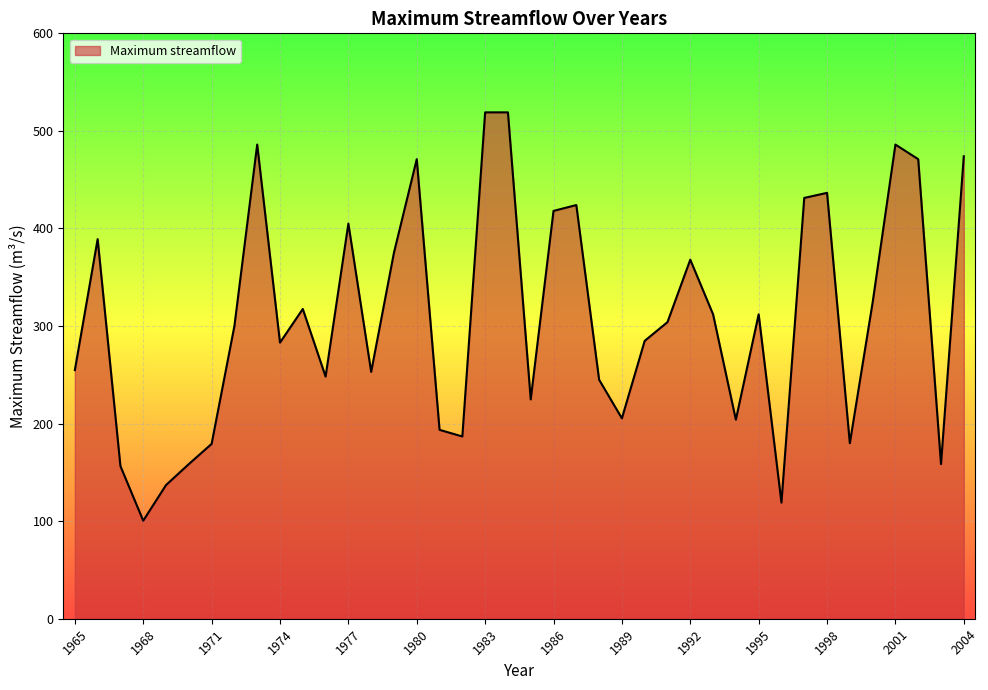

What is the smallest value displayed?

100.5